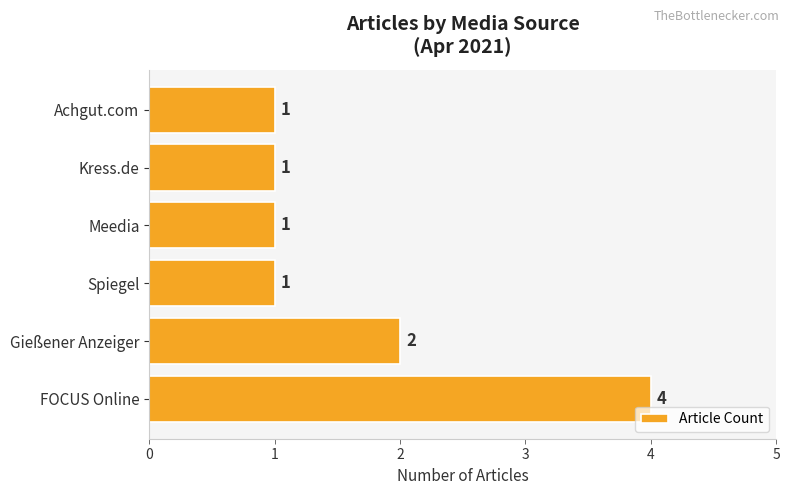

What is the average value?

2